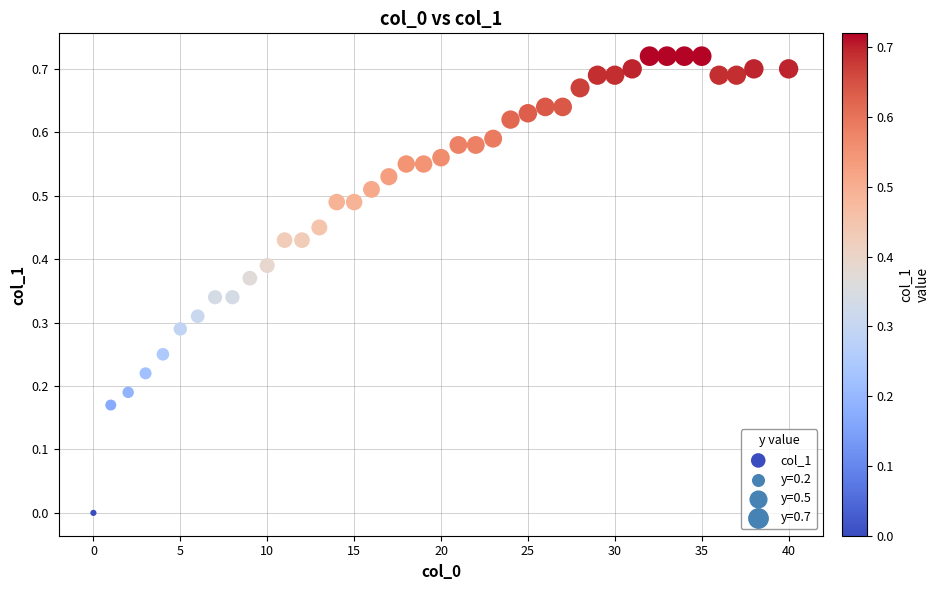

What is the range of X values (max minus min)?

40.0